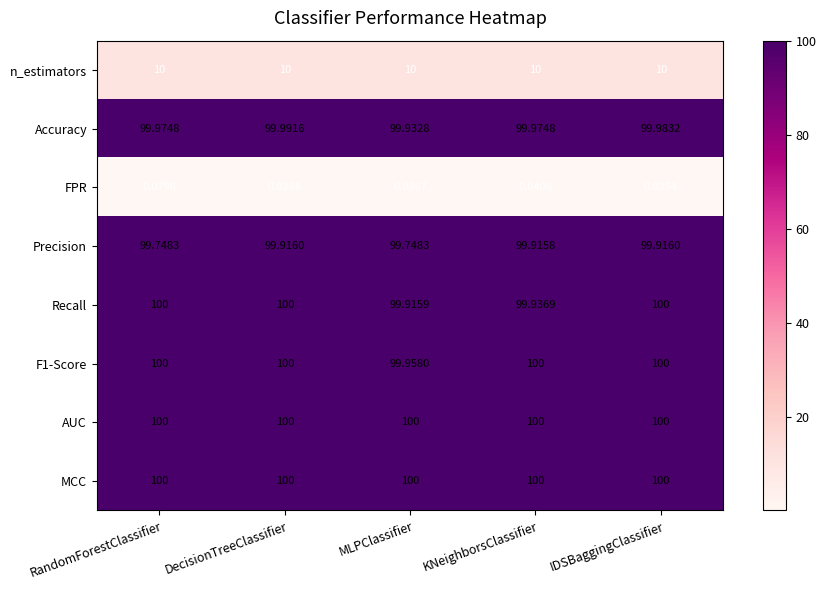

Which series has the widest spread of values?

Precision